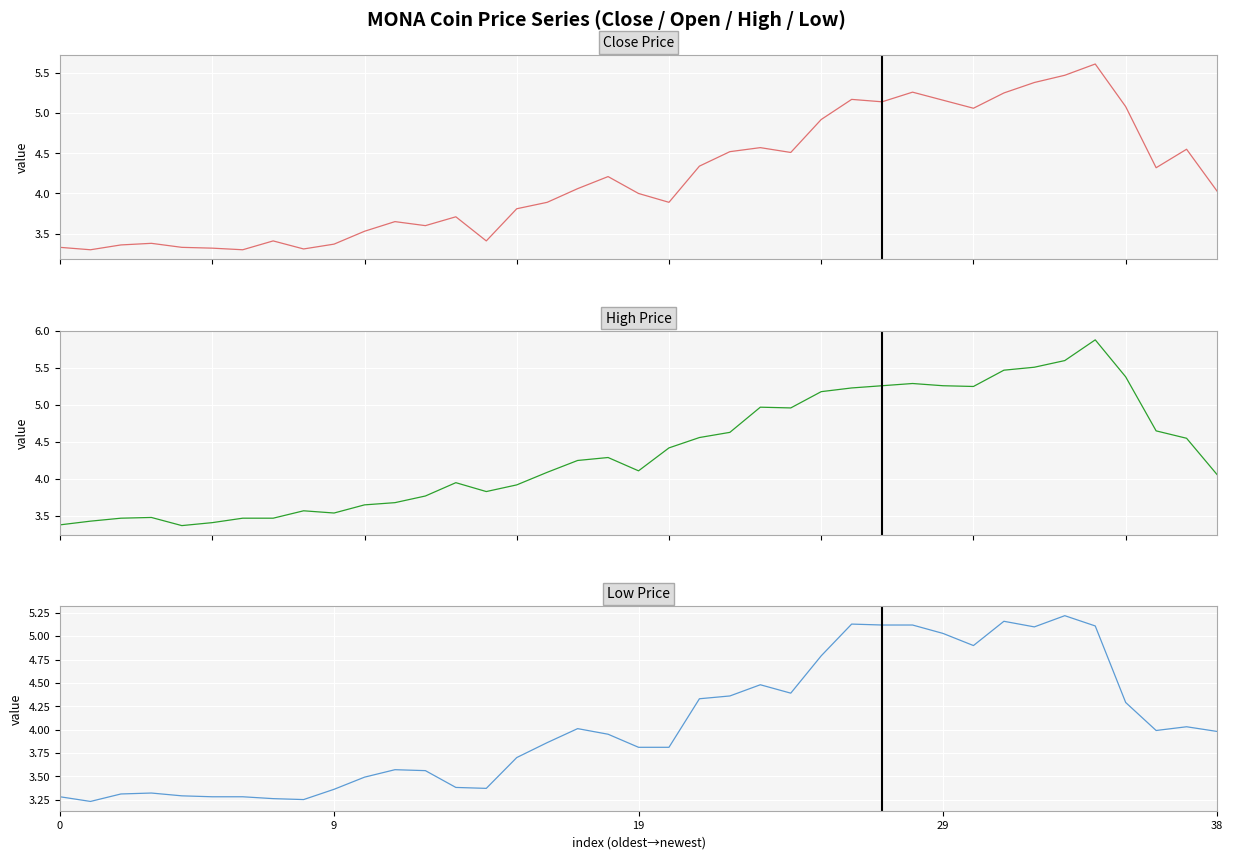

What is the lowest value of the Low series?

3.2